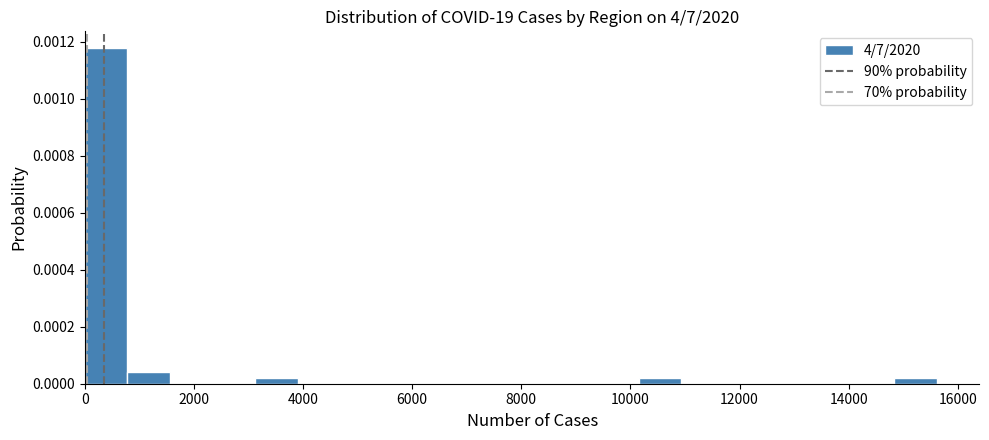

Read against the x-axis, roughly where is the centre of the tallest bar?

400